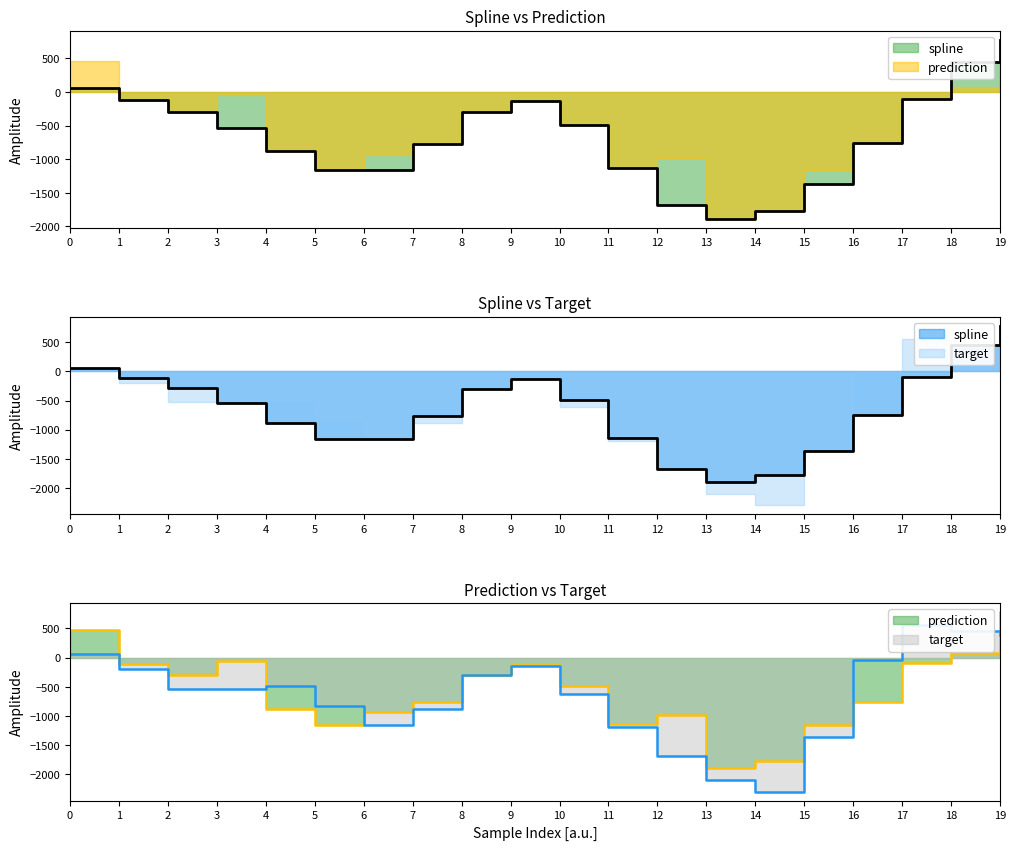

What is the value of the prediction point at the 14th from the left?

-1889.4